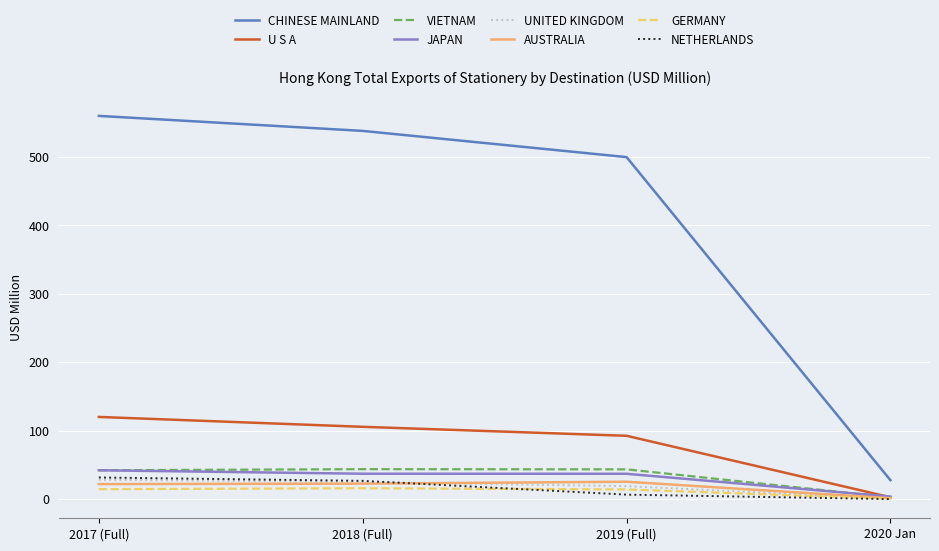

What value does the U S A series have at 2017 (Full)?

120.2